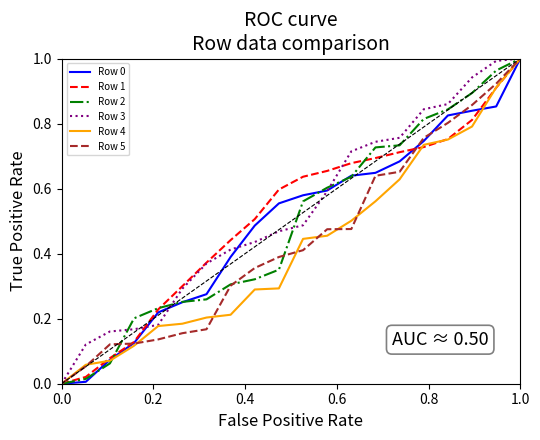

How many categories are shown in the chart?

20